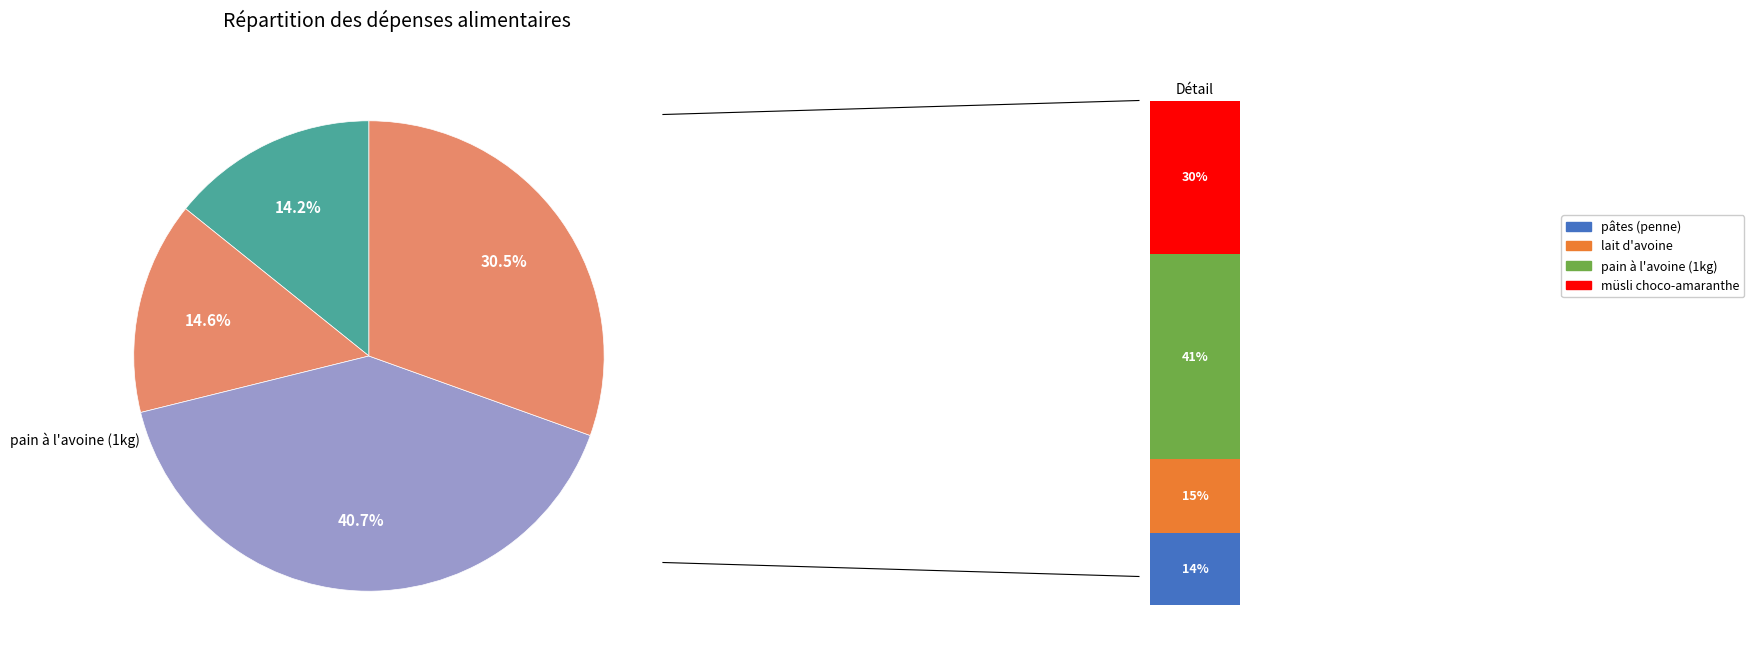

What percentage is NOT represented by müsli choco-amaranthe?

69.5%